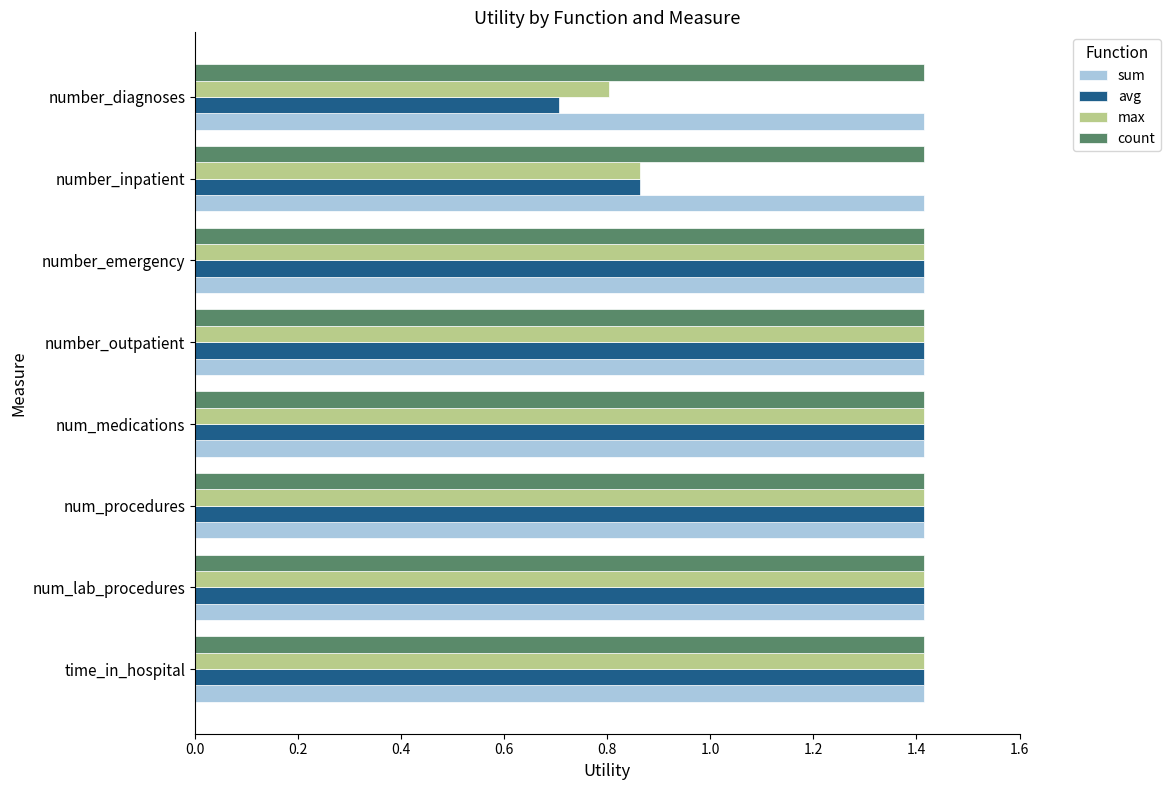

What is the maximum value shown in the chart?

1.4